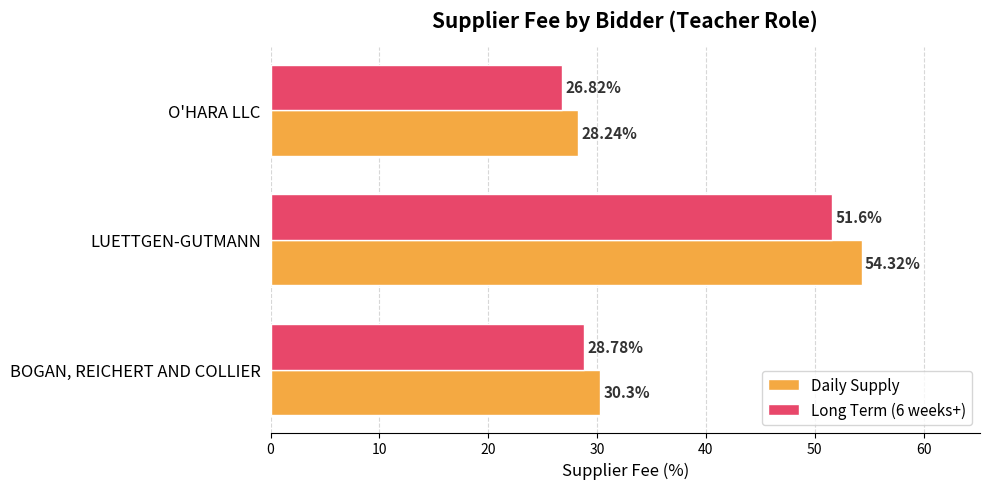

How many data points in Daily Supply are less than 30?

1